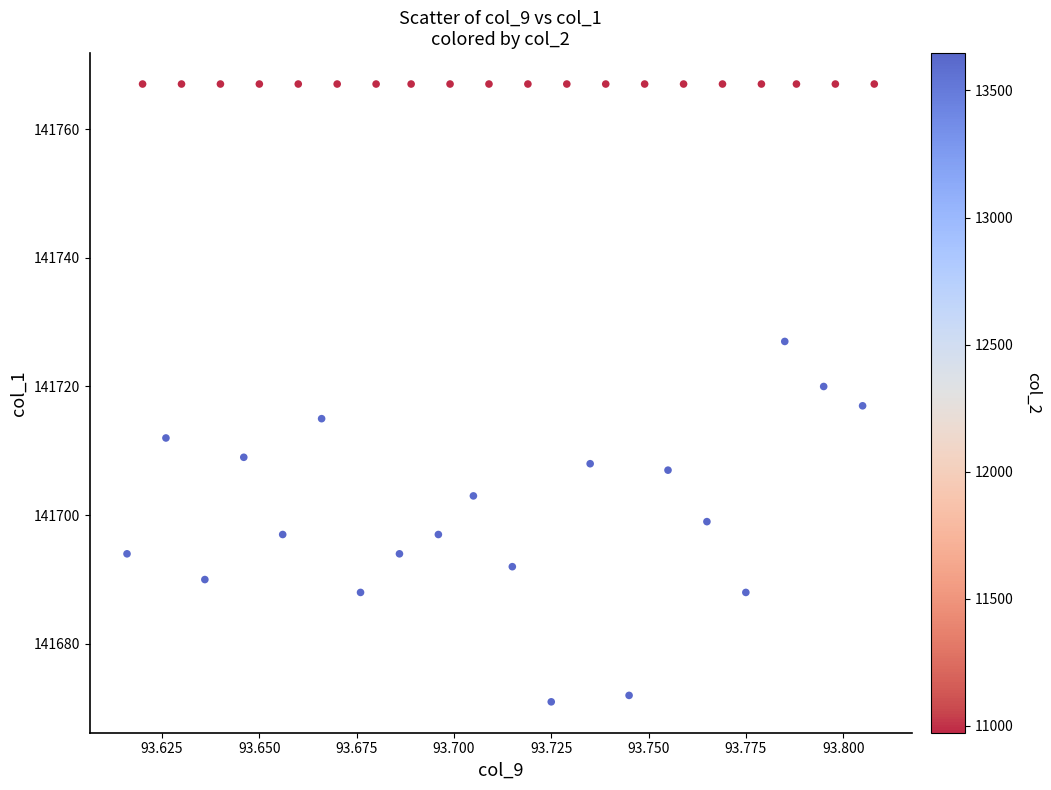

What is the range of Y values (max minus min)?

96